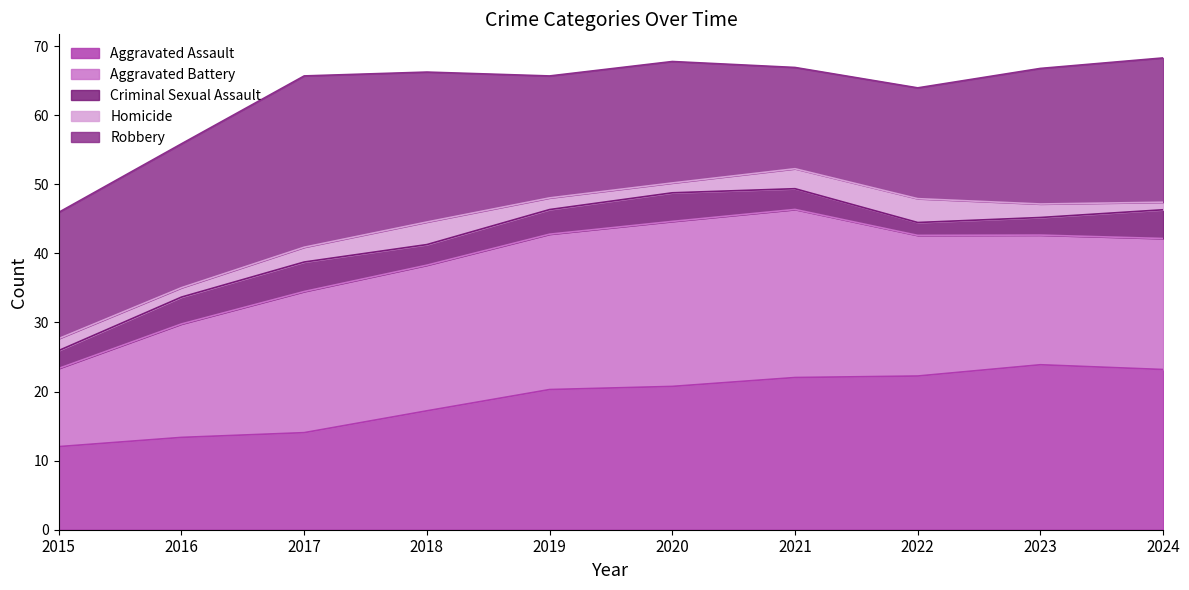

What is the total value across all series at 2017?

65.7